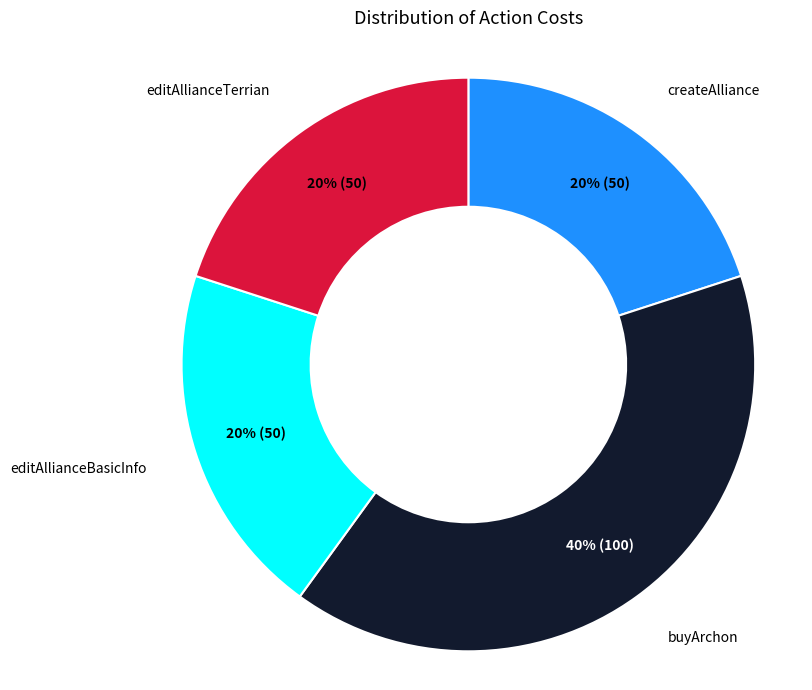

The buyArchon slice represents 34% of the pie. True or false?

False